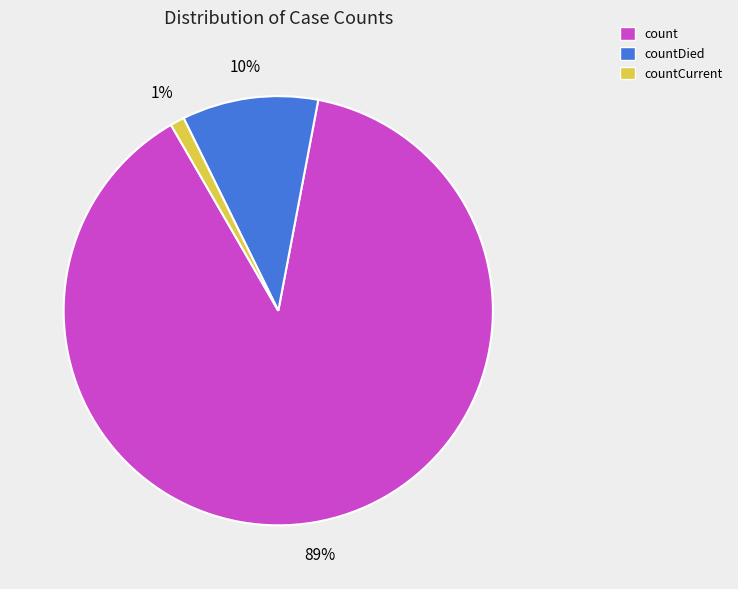

Is there a majority slice in this chart?

Yes